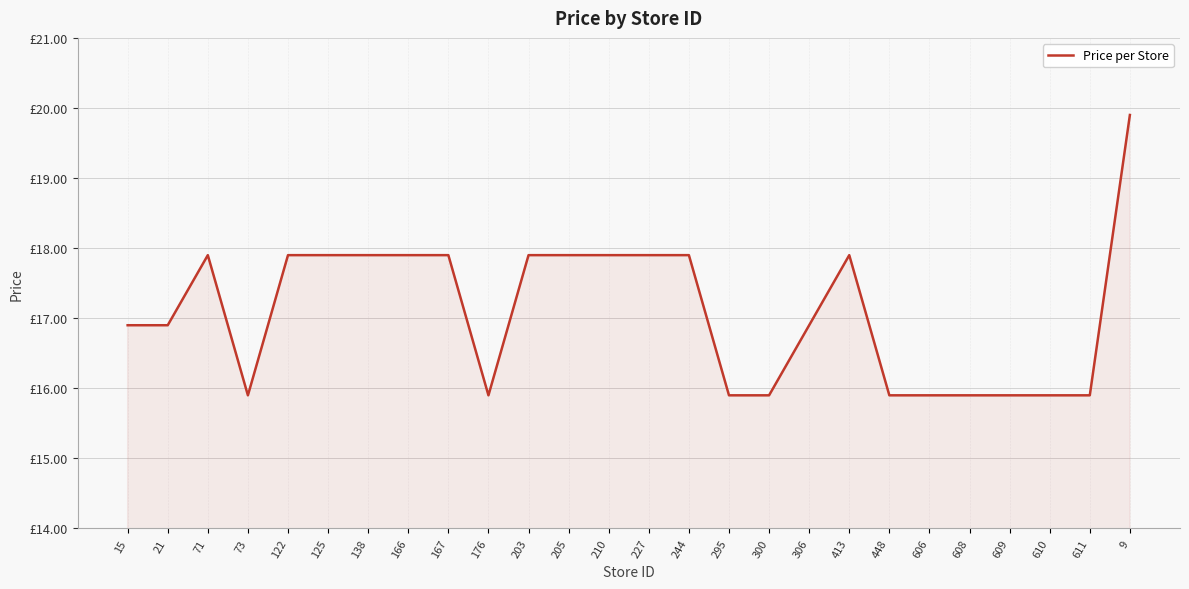

Is this an area chart (filled region under the line)?

Yes